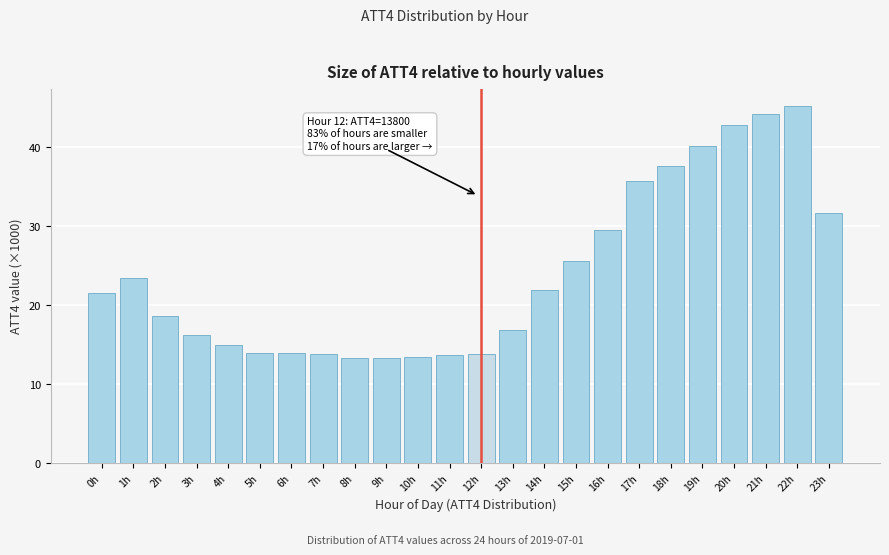

Which has a higher value, 3h or 6h?

3h